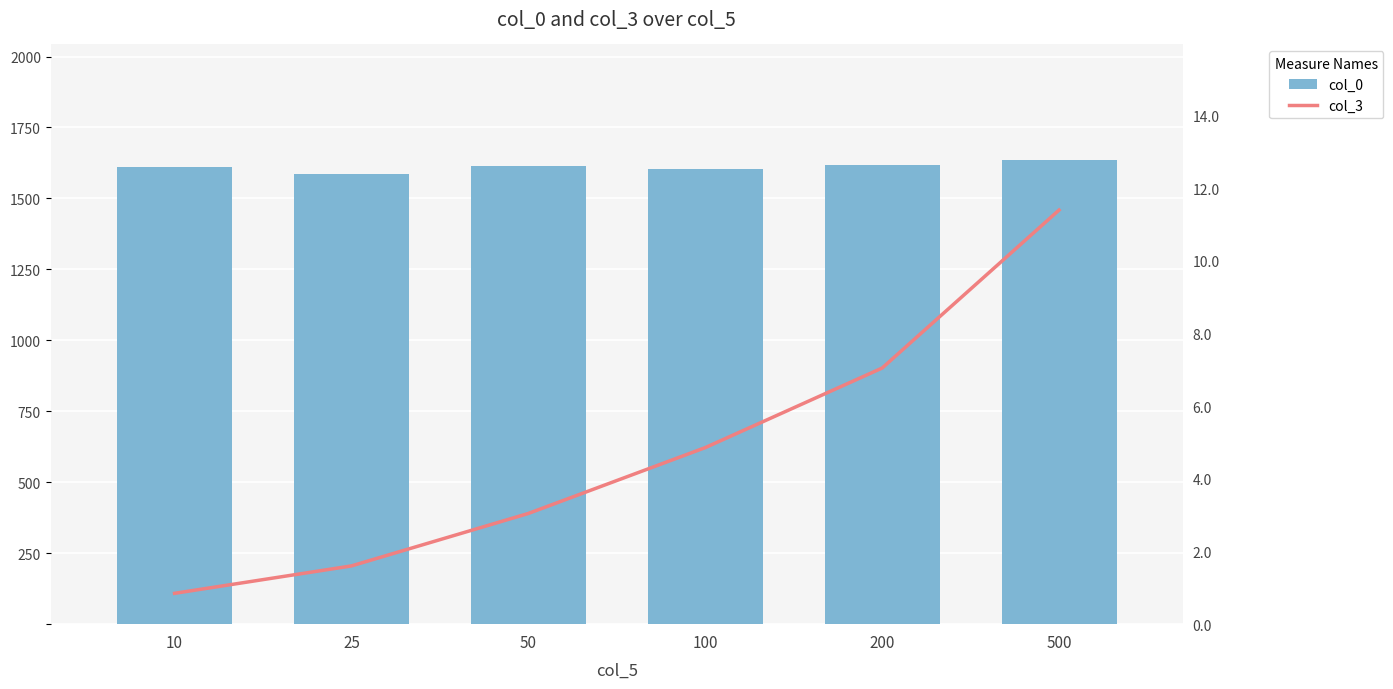

Does the chart contain any negative values?

No